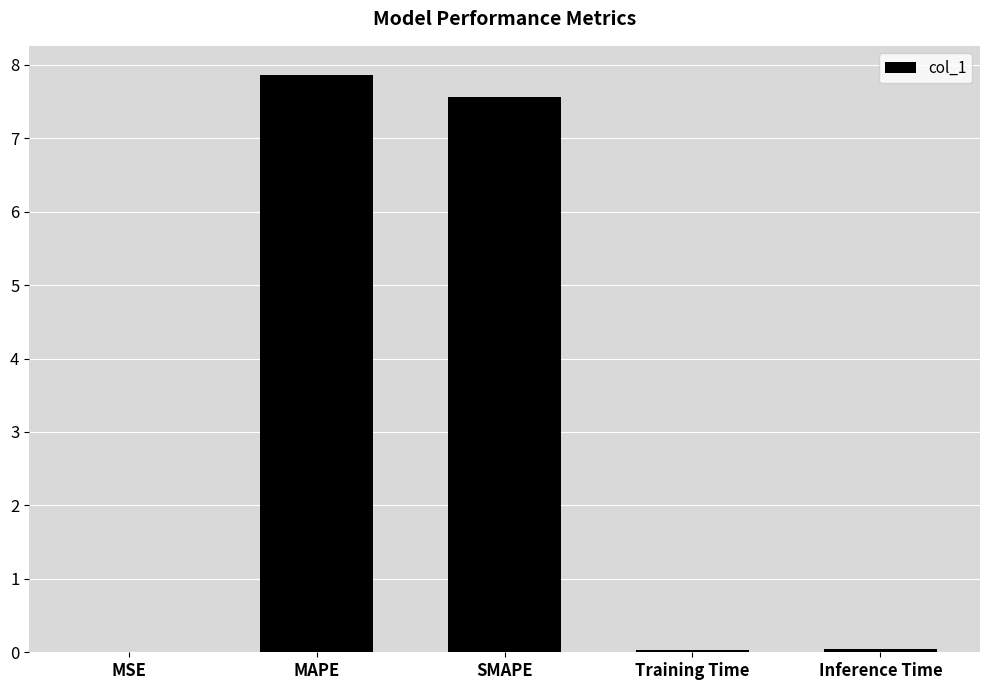

What is the sum of all values?

15.5